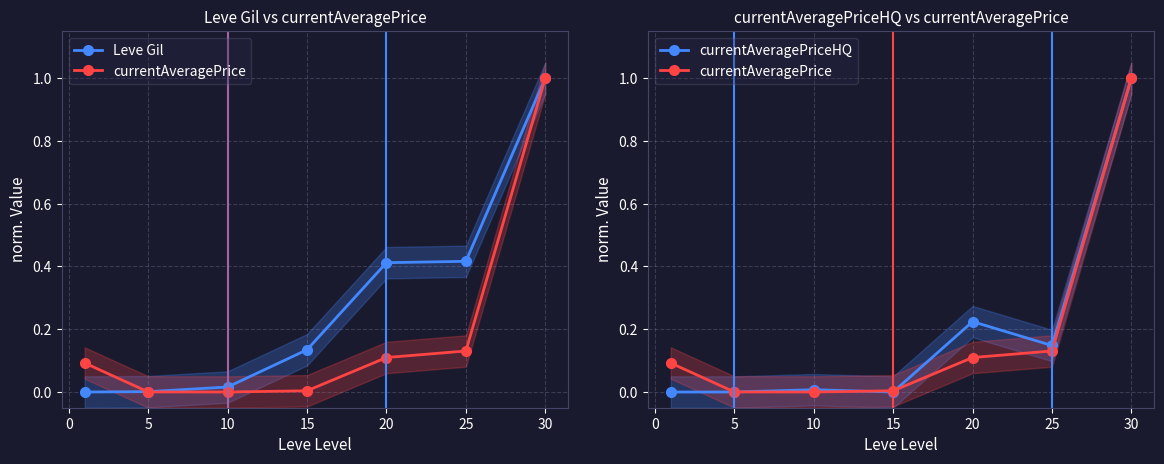

What is the difference between the highest and lowest values at 25?

0.3